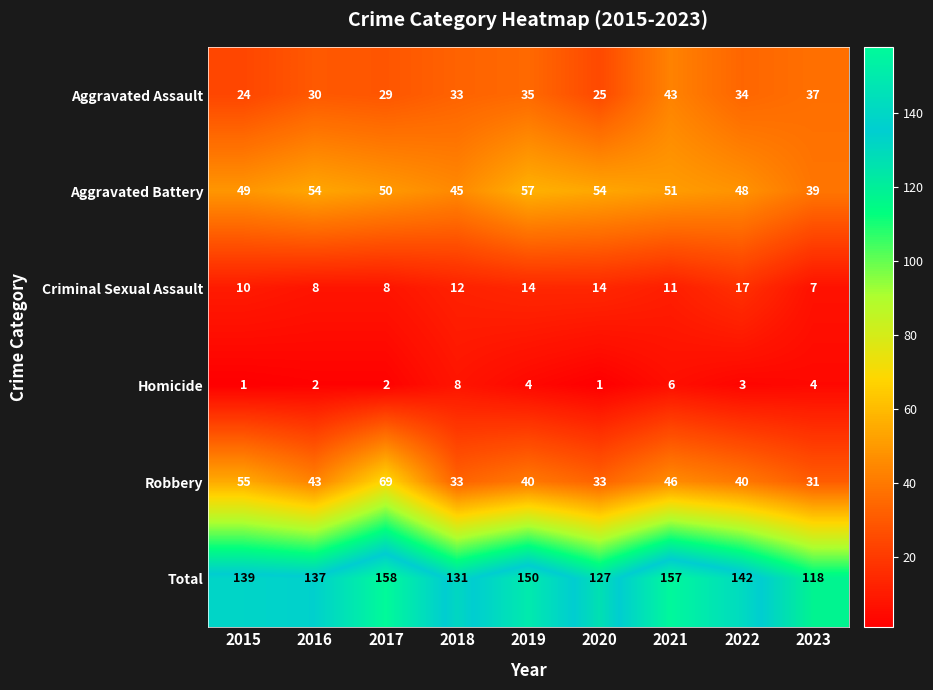

The value of Aggravated Battery at 2020 is 54. True or false?

True